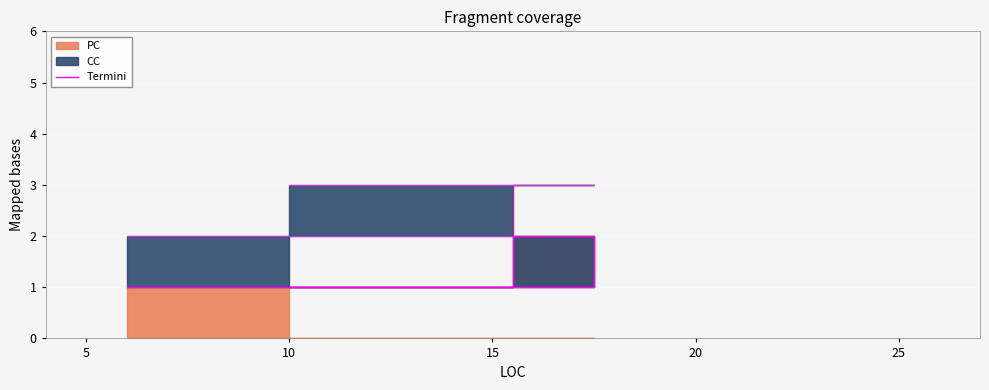

How many lines are shown in the chart?

1